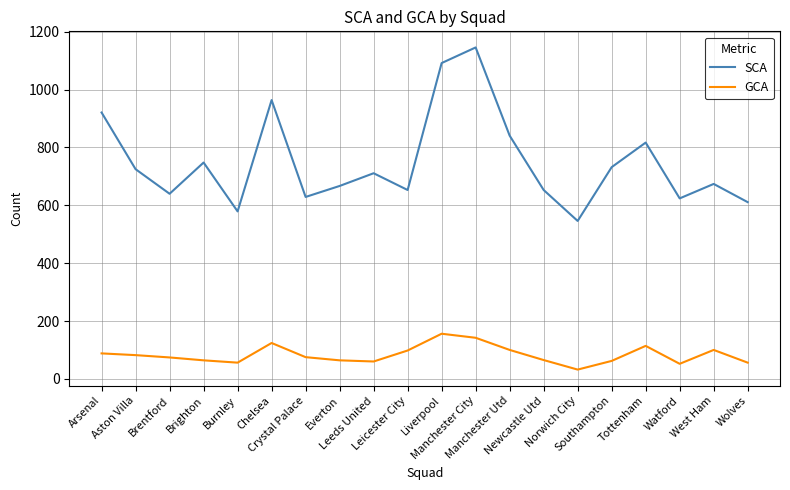

What position from the right is Southampton?

5